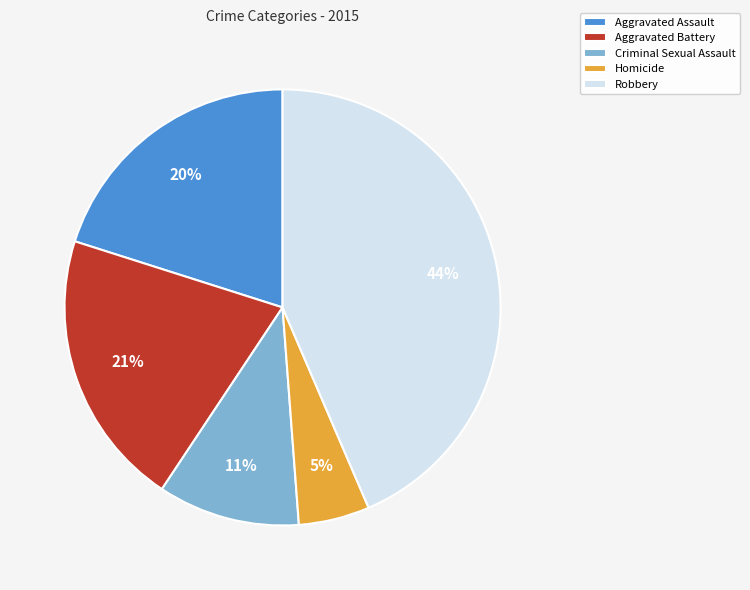

To the nearest percent, what is the combined percentage of Aggravated Battery and Homicide?

26%